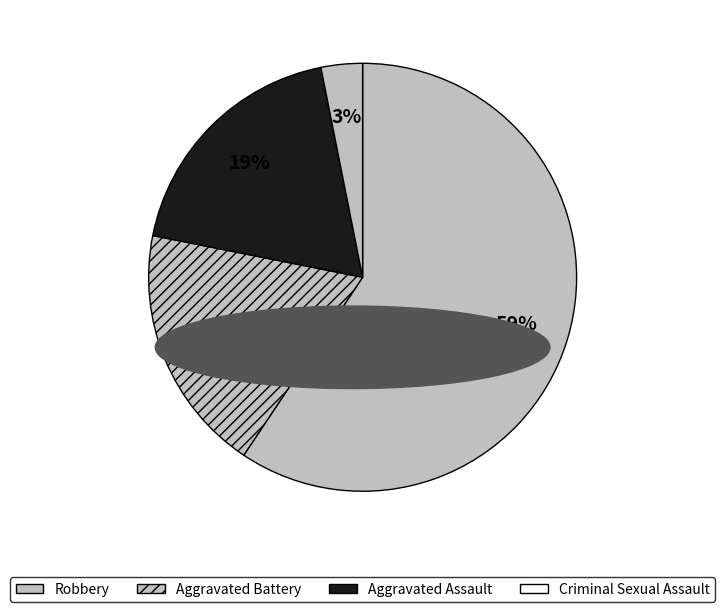

Count the number of slices in the pie.

4